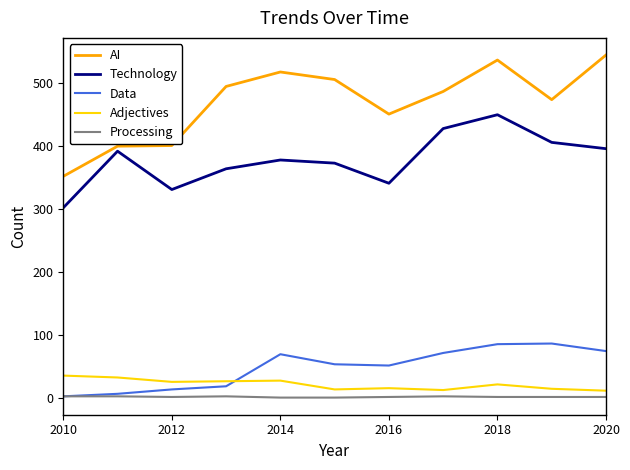

Which series has the largest total across all categories?

AI